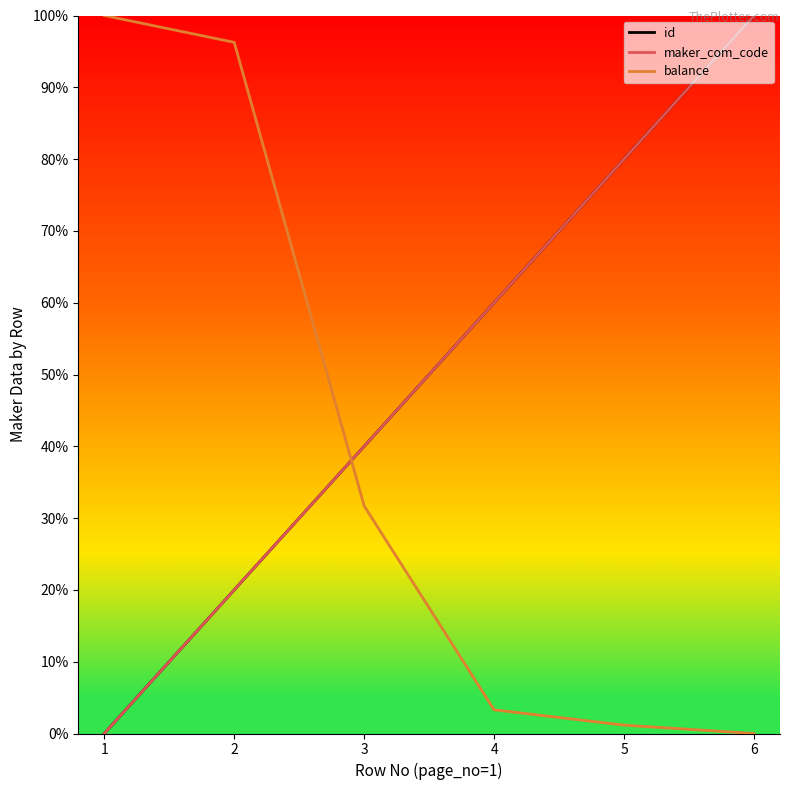

The maker_com_code series shows 0.6 at 4. True or false?

True